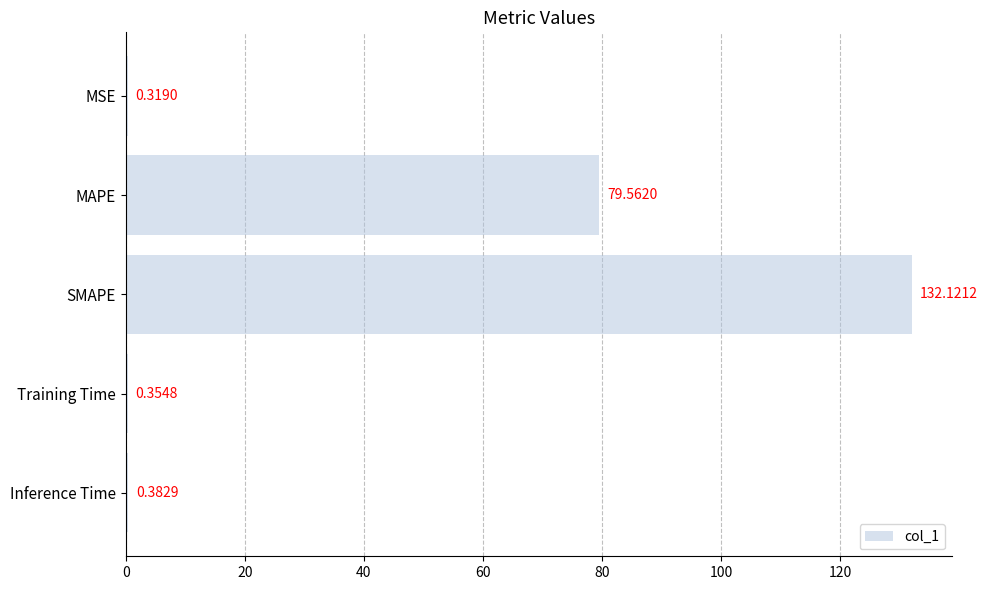

Which label corresponds to the largest value in the chart?

SMAPE